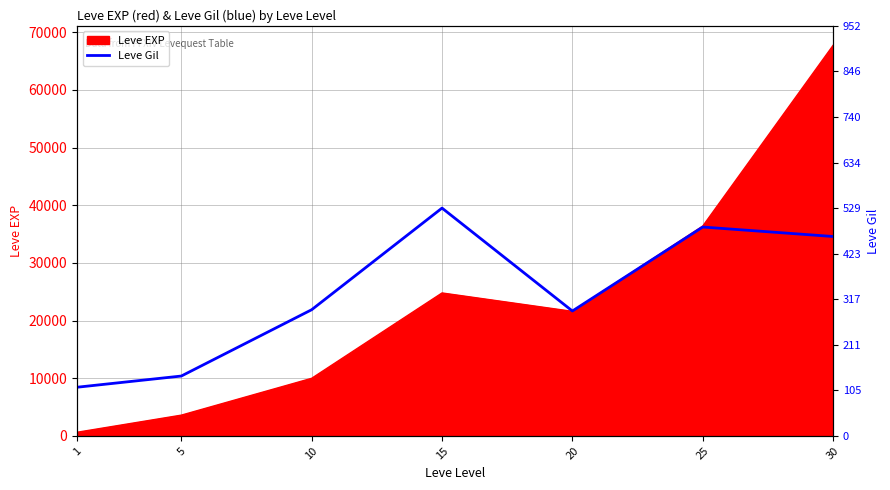

The value of Leve EXP at 30 is 67730. True or false?

True